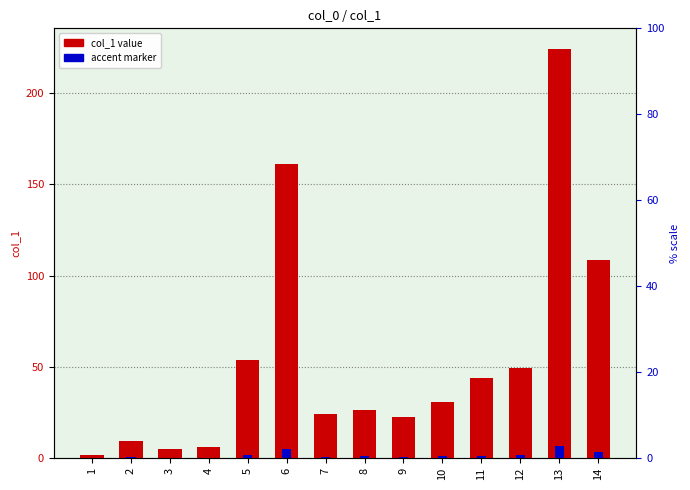

The accent marker series shows 3.1 at 6. True or false?

False